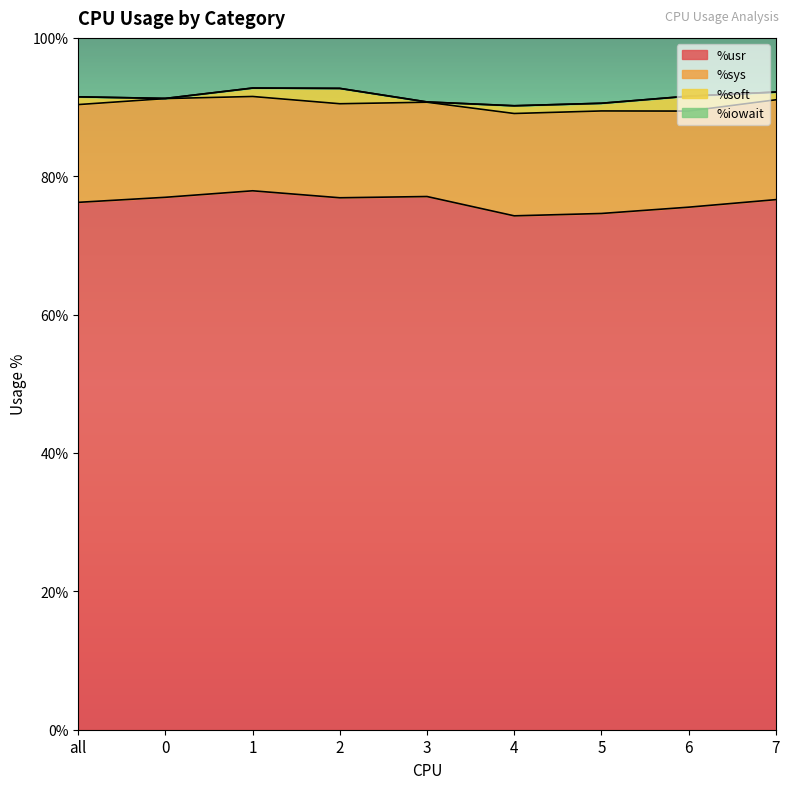

True or false: %sys and %soft cross at least once.

False